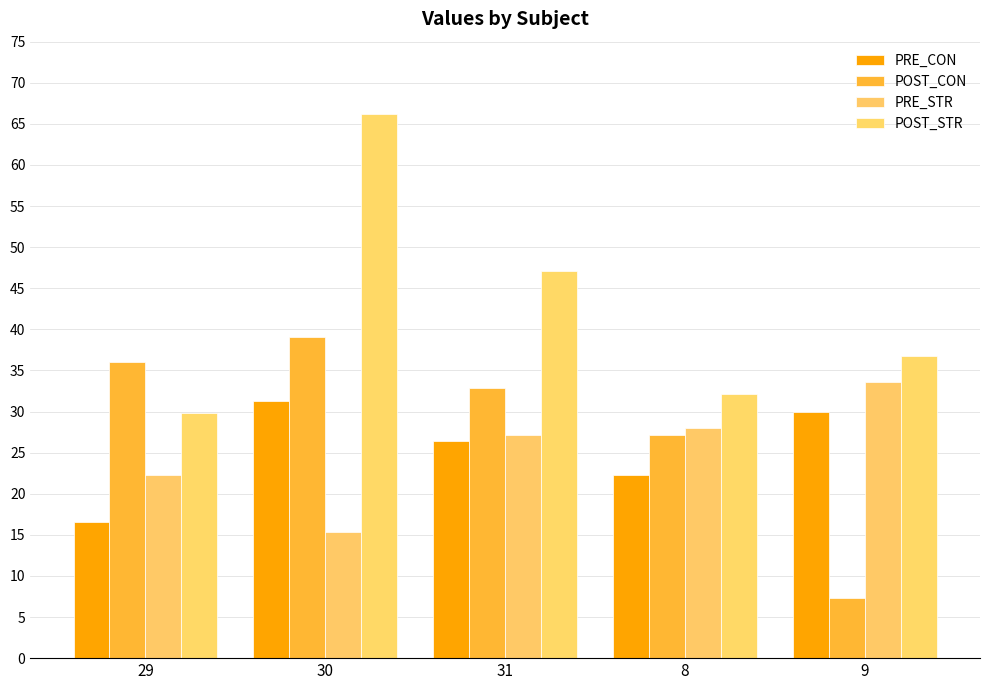

Rank the series at 29 from highest to lowest value.

POST_CON, POST_STR, PRE_STR, PRE_CON